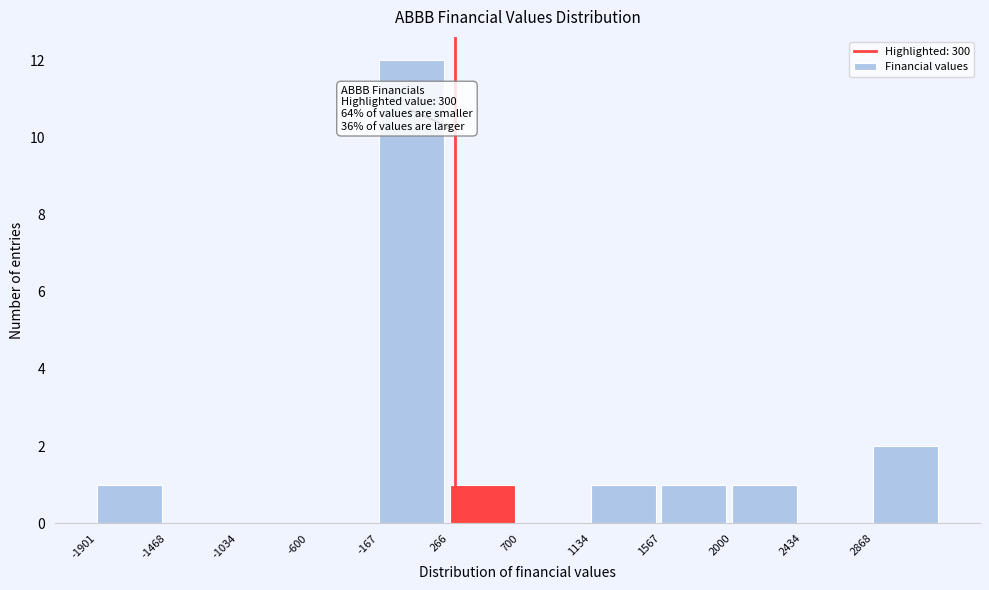

Which range on the x-axis has the tallest bar?

-150 to 250